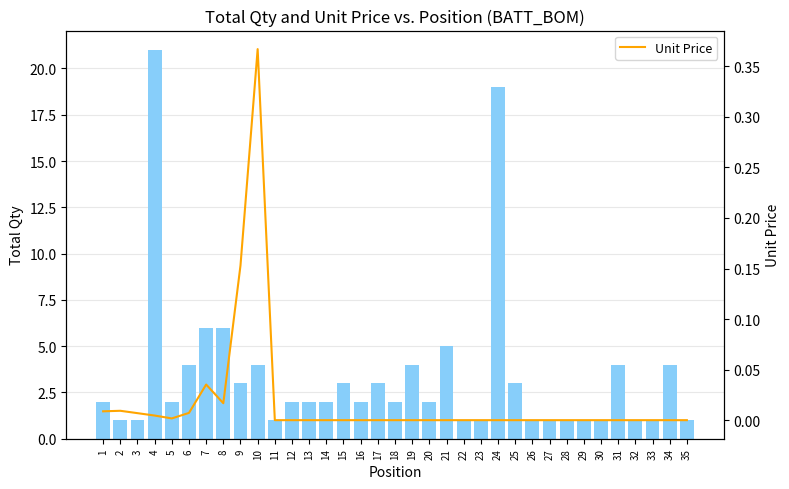

How many data points in Total Qty are above 2?

14